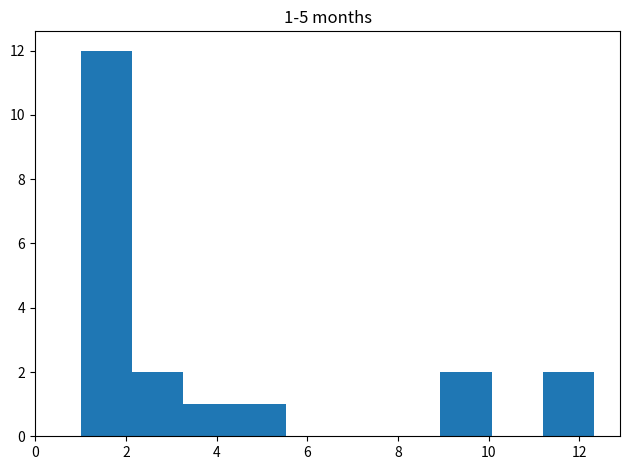

Over which range of the x-axis is the bar tallest?

1.0 to 2.2